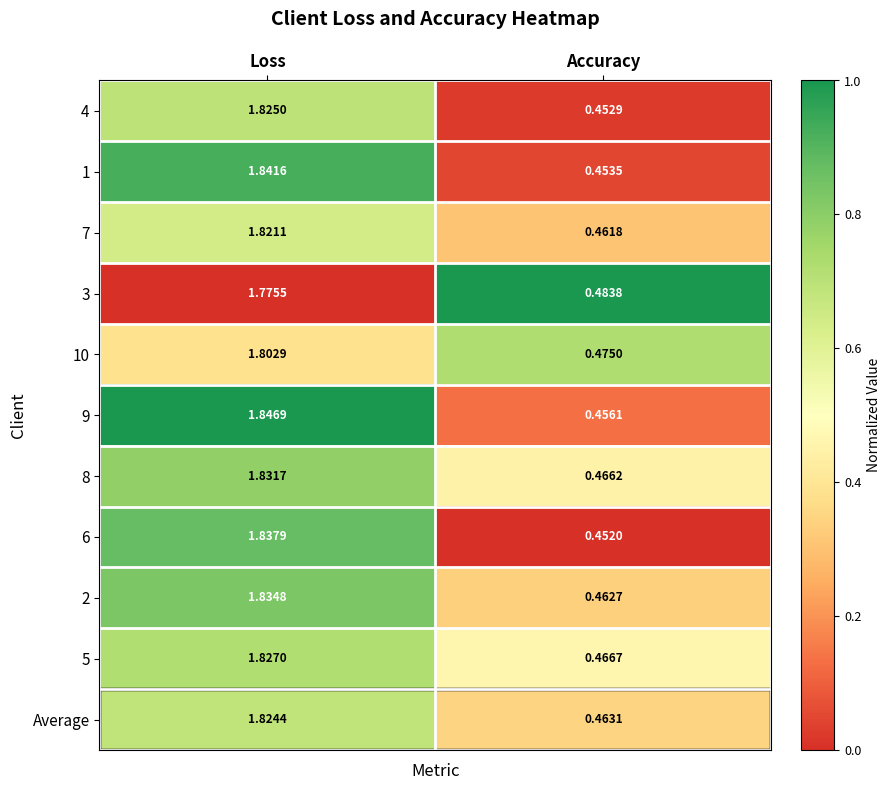

List the series in order of their peak value, highest first.

9, 1, 6, 2, 8, 5, 4, Average, 7, 10, 3